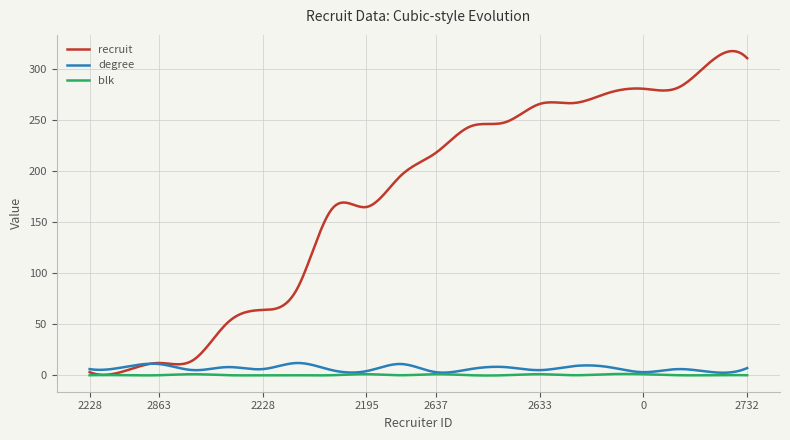

Which series has the largest total across all categories?

recruit